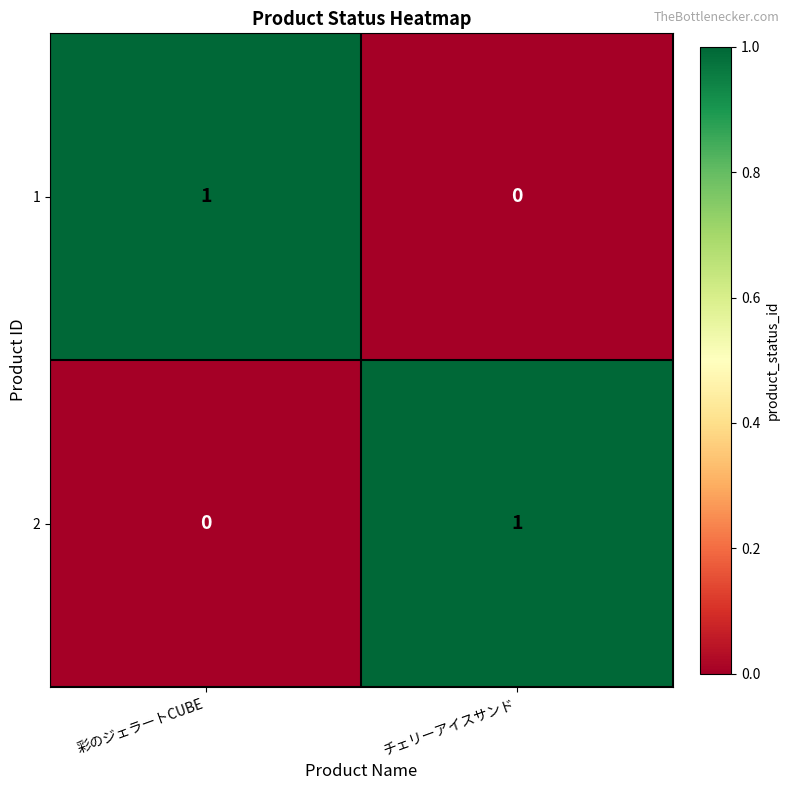

The value of 1 at チェリーアイスサンド is 1. True or false?

False